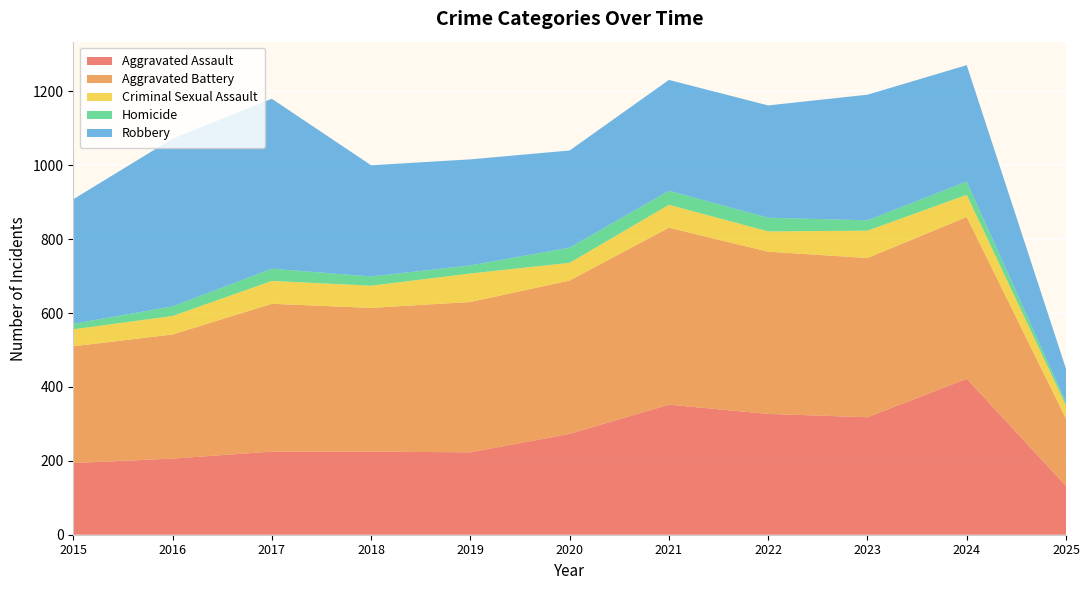

Reading left to right, transcribe all the data shown in this chart.

Aggravated Assault: 2015=194	2016=206	2017=225	2018=225	2019=223	2020=273	2021=352	2022=327	2023=318	2024=422	2025=132
Aggravated Battery: 2015=316	2016=336	2017=400	2018=389	2019=407	2020=415	2021=479	2022=439	2023=431	2024=438	2025=182
Criminal Sexual Assault: 2015=46	2016=50	2017=62	2018=60	2019=77	2020=48	2021=62	2022=55	2023=74	2024=60	2025=36
Homicide: 2015=15	2016=26	2017=33	2018=25	2019=22	2020=41	2021=38	2022=37	2023=28	2024=36	2025=8
Robbery: 2015=337	2016=454	2017=460	2018=301	2019=287	2020=263	2021=300	2022=304	2023=340	2024=315	2025=91